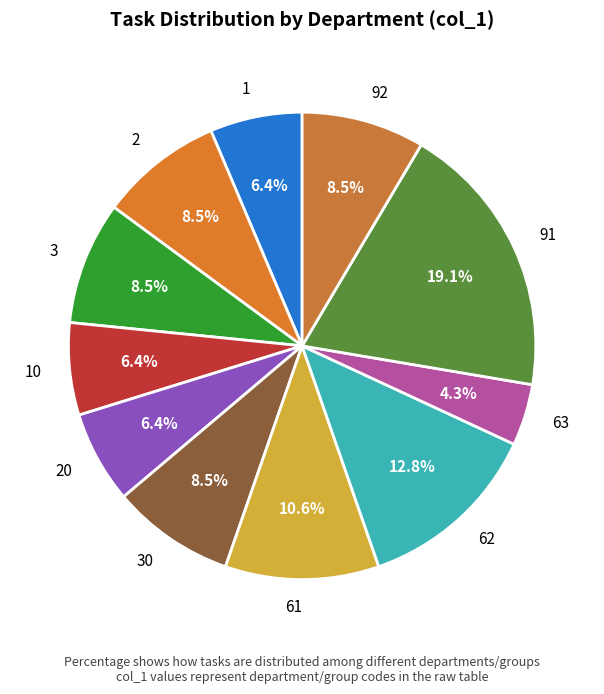

Combined, what portion of the pie is 2 and 61?

19.1%